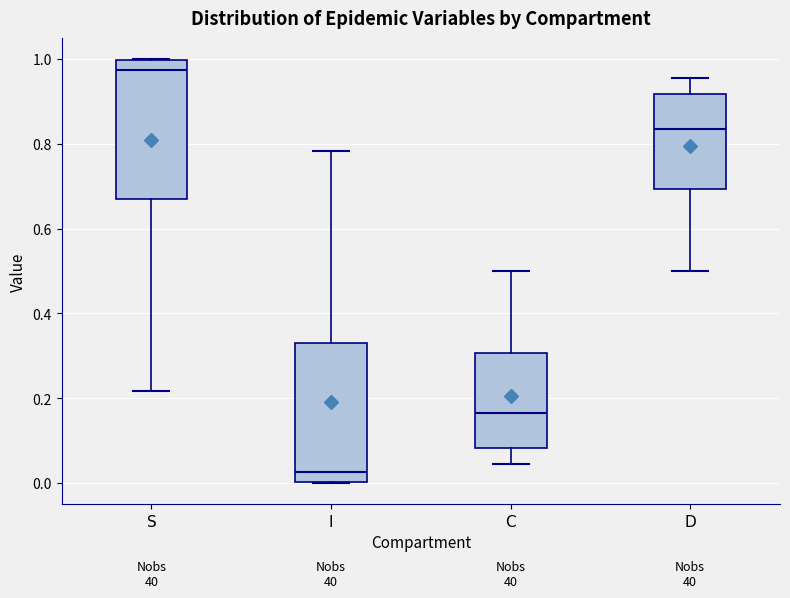

Where does the lower whisker of the box for D end on the y-axis? The values are not printed on the chart, so give them approximately, as read against the axis.

0.50